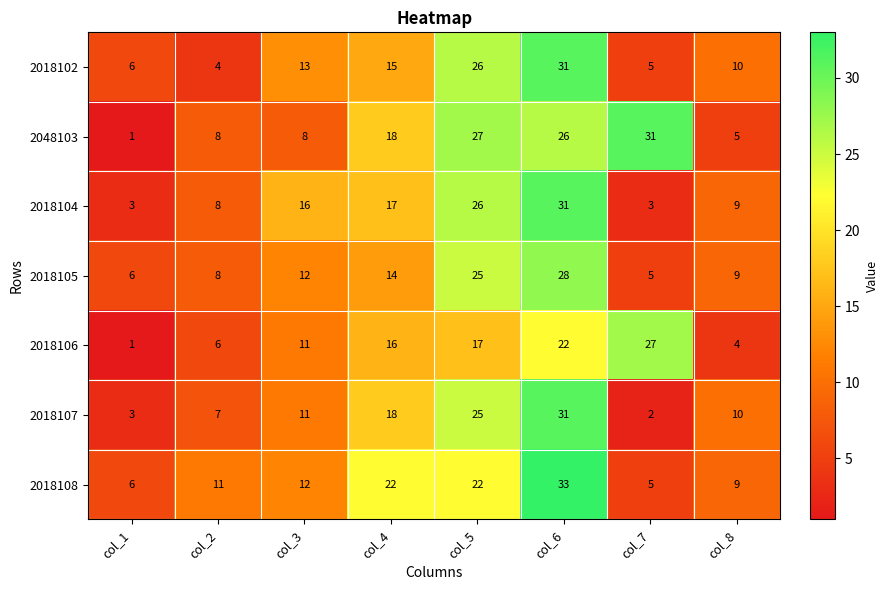

What is the difference between the highest and lowest values at col_5?

10